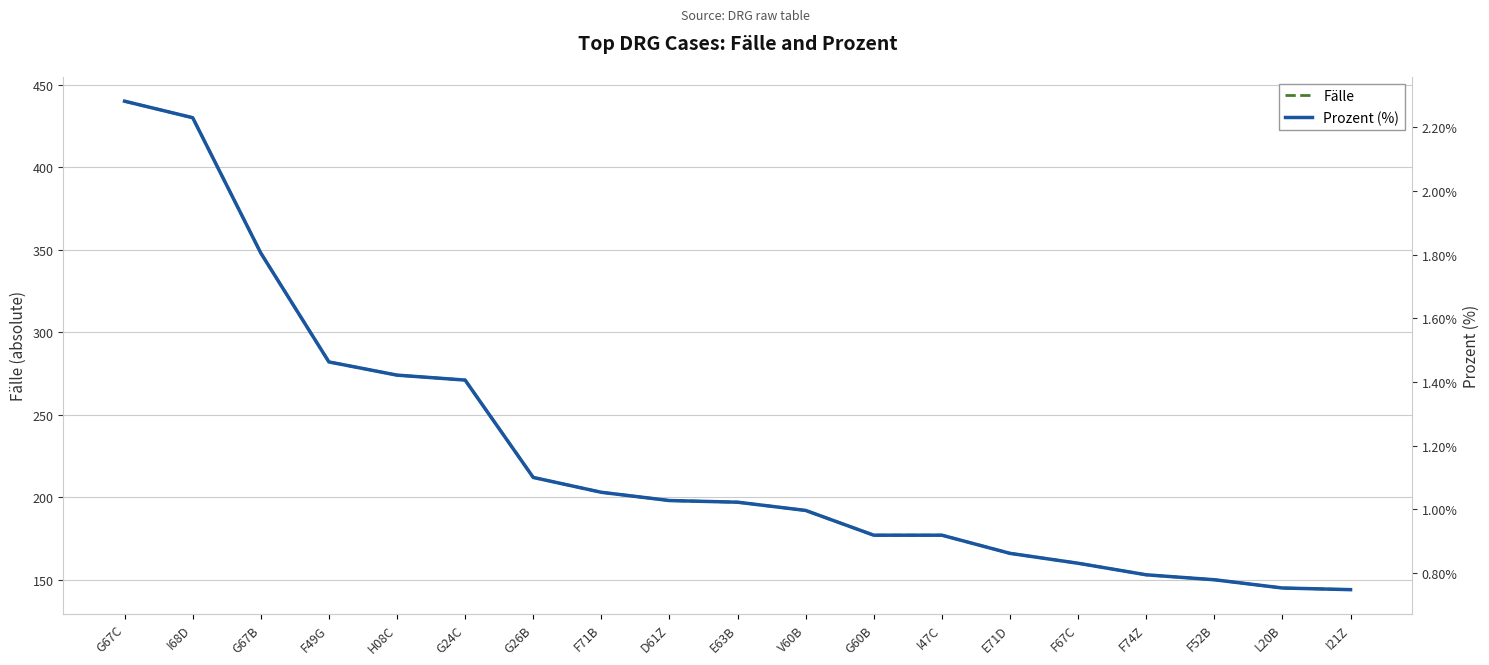

What is the approximate value of Prozent (%) at I21Z?

0.7